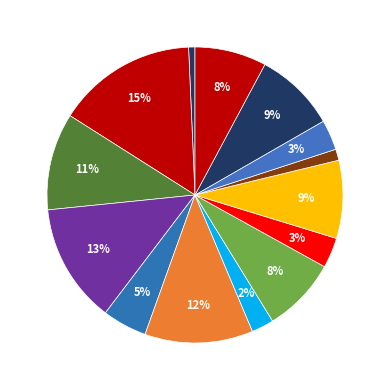

How many slices are in this pie chart?

14